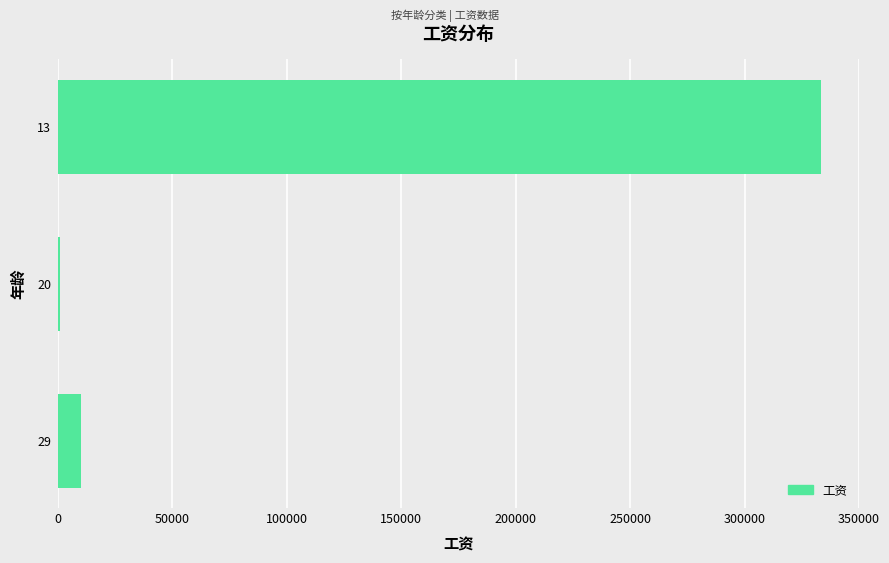

What is the sum of all values?

344334.1